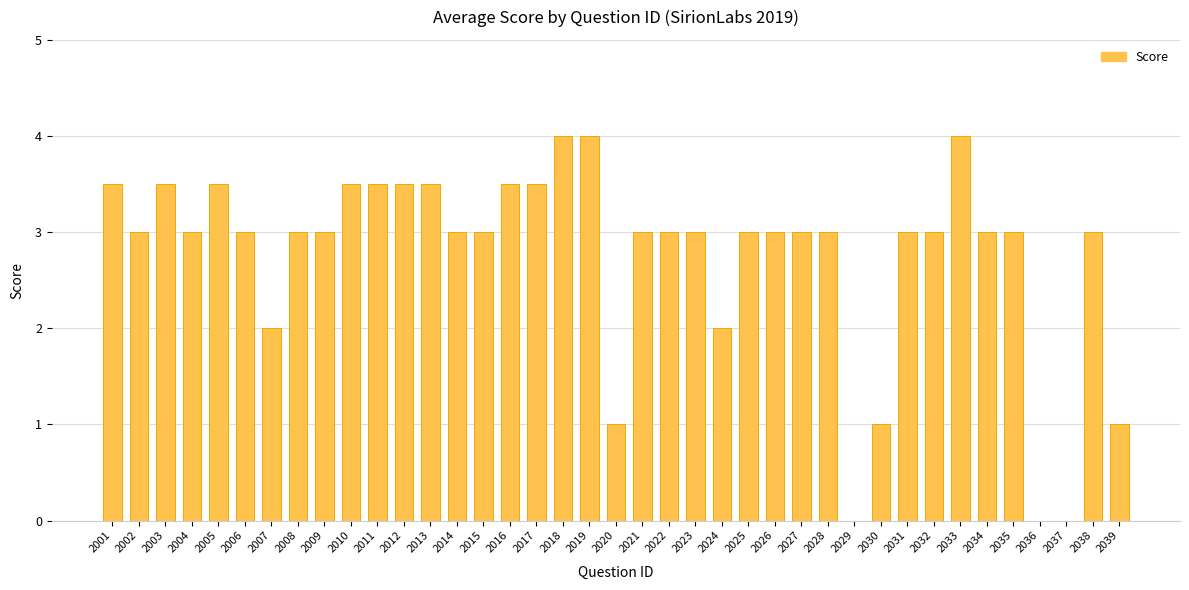

What is the maximum value shown in the chart?

4.0